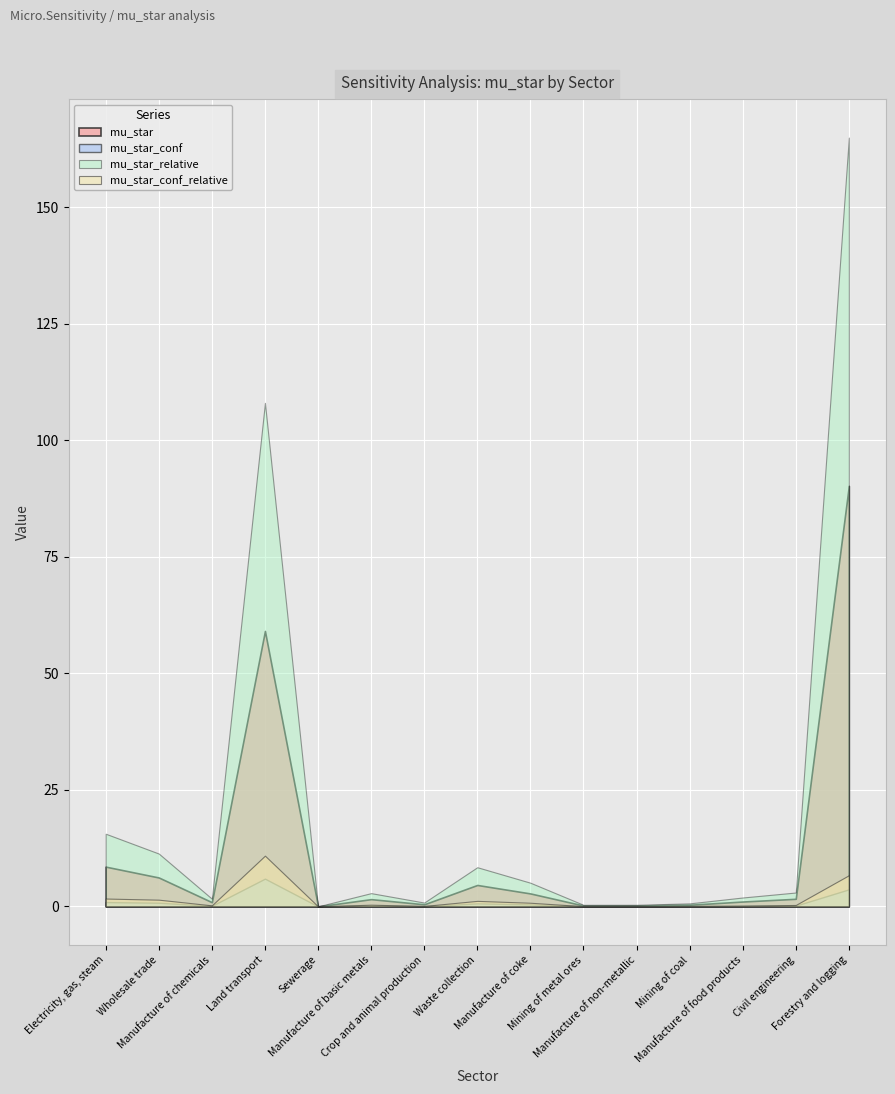

What is the difference between the maximum and minimum values in the mu_star_conf_relative series?

10.9